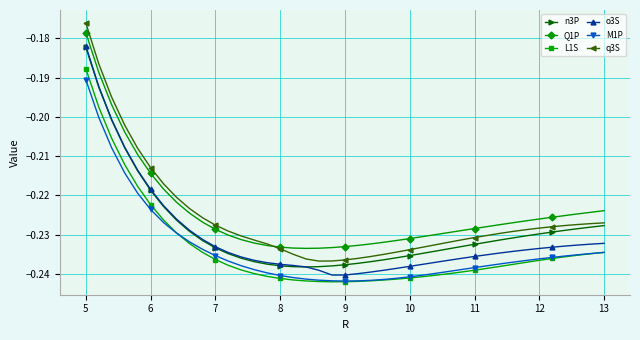

Which series has the largest range (max minus min)?

q3S